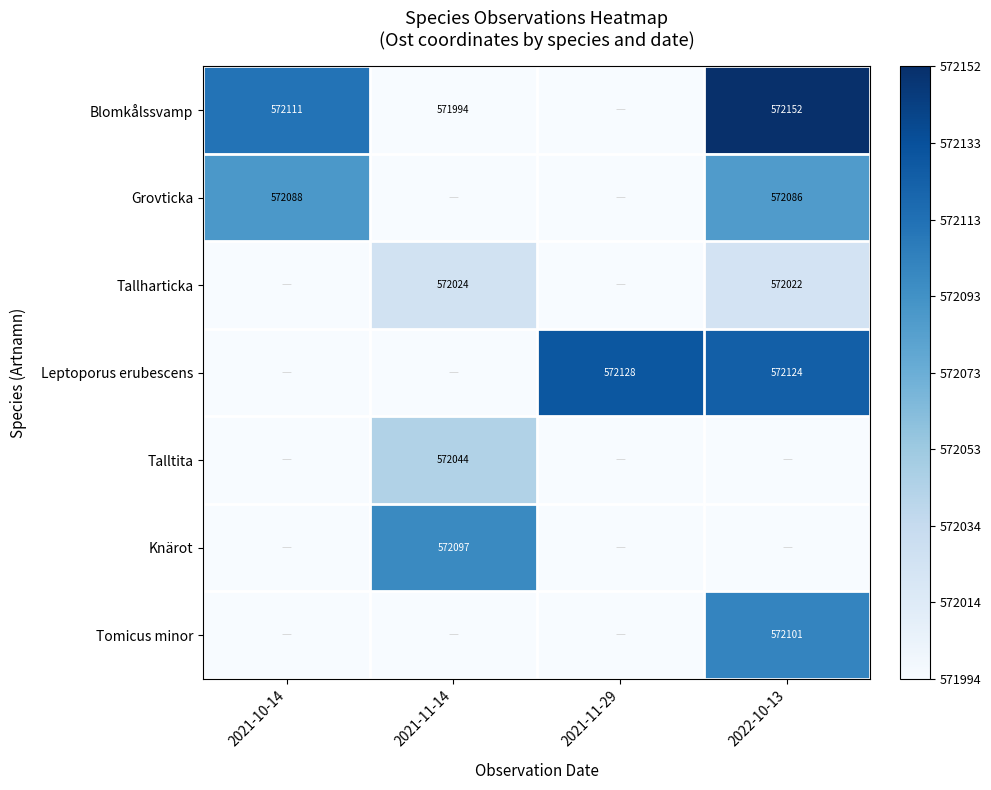

True or false: Grovticka has a value of 774806 at 2022-10-13.

False